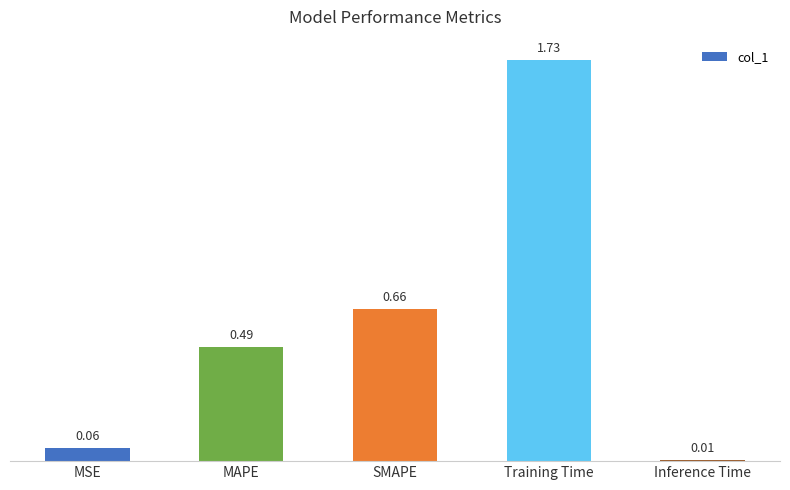

What is the label of the 1st bar from the right?

Inference Time